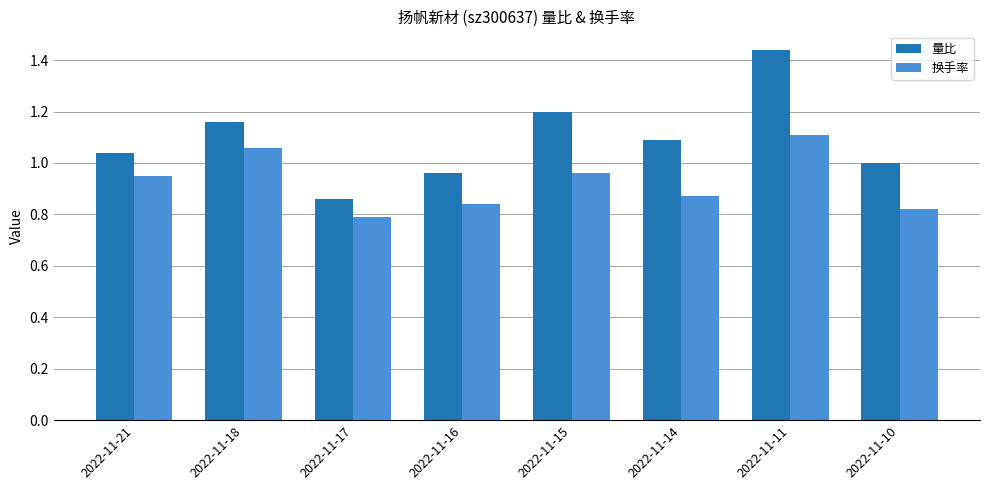

List the series in order of their overall mean, lowest first.

换手率, 量比